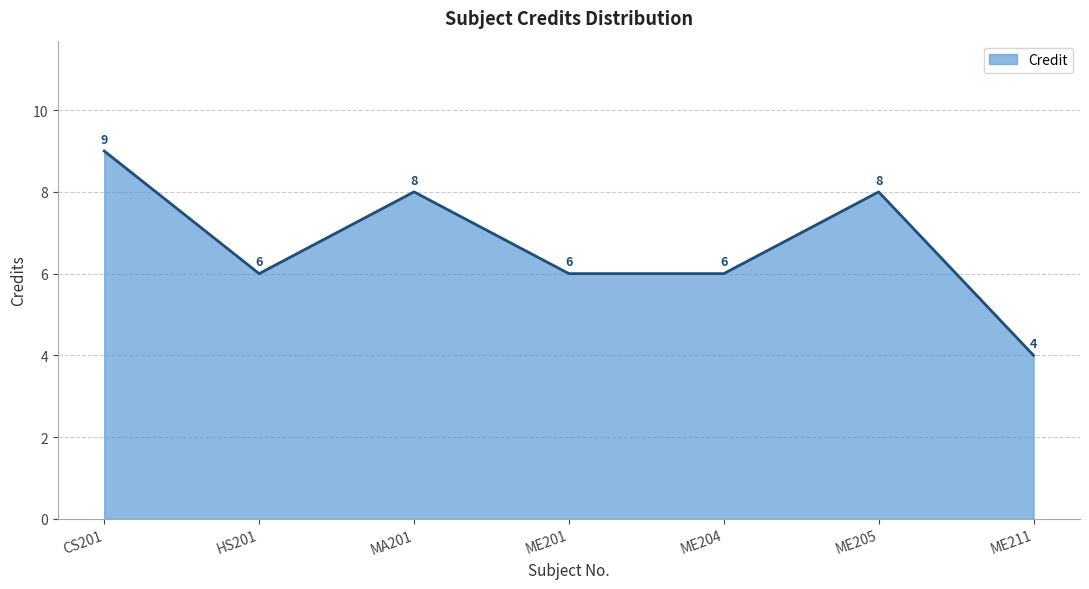

Is it true that the value at HS201 is 6?

True